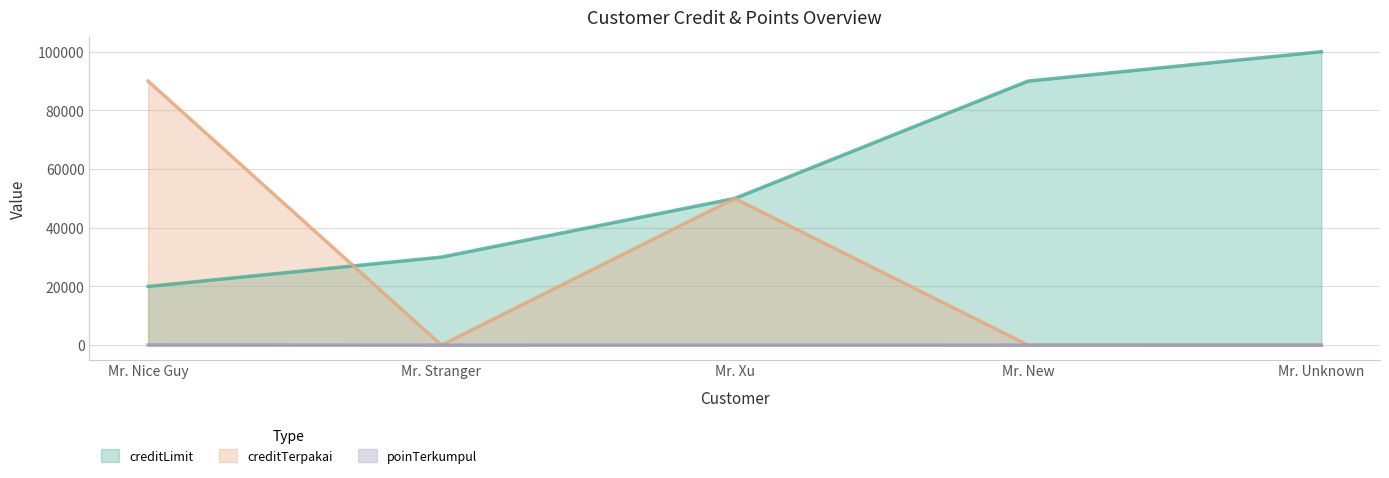

True or false: poinTerkumpul and creditLimit intersect in this chart.

False